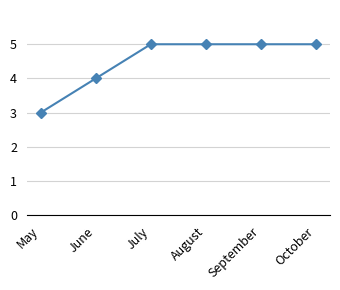

Read the value at July.

5